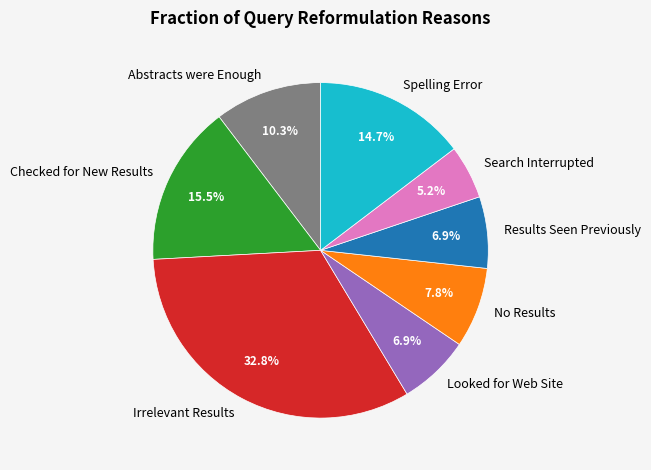

Is it true that Checked for New Results is 23% of the pie?

False